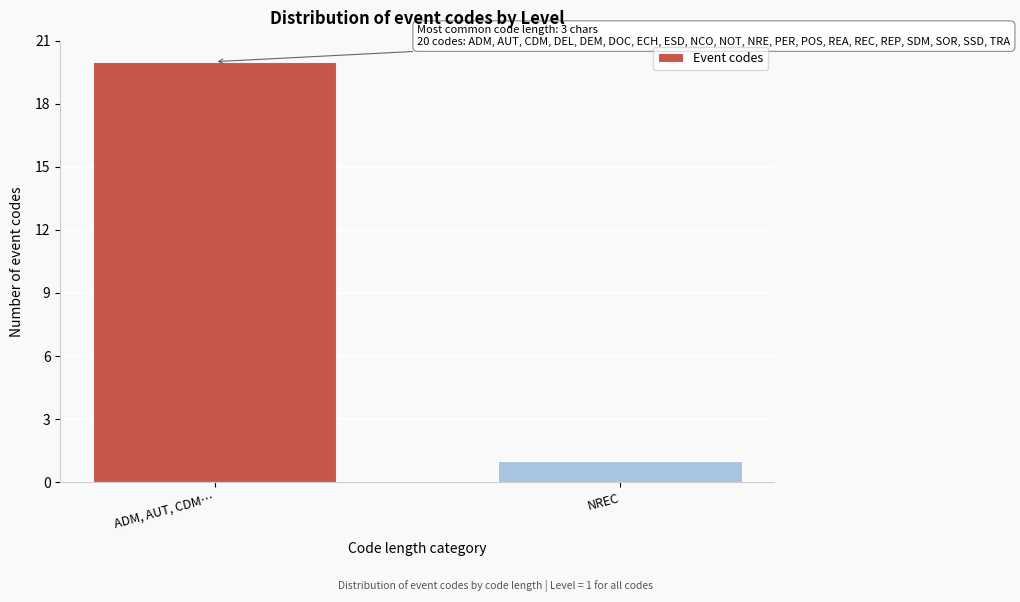

Reading left to right, extract all data points from this chart.

20	1